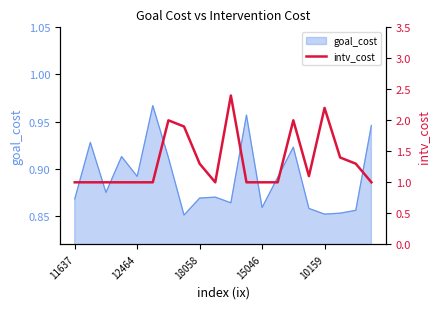

Which category has the highest value across all series?

10